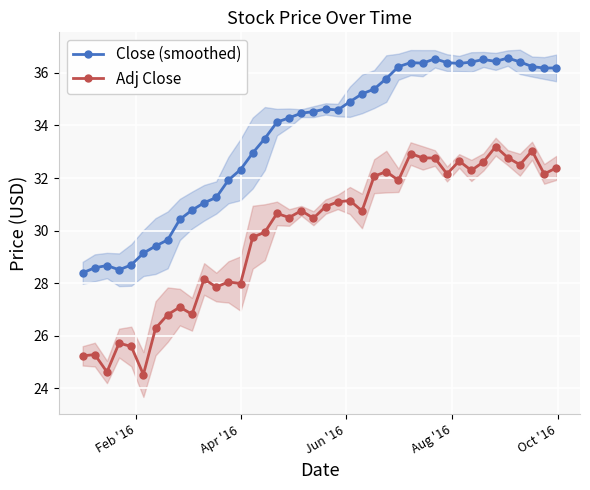

True or false: Close (smoothed) has more than 2 points higher than both neighbors.

True